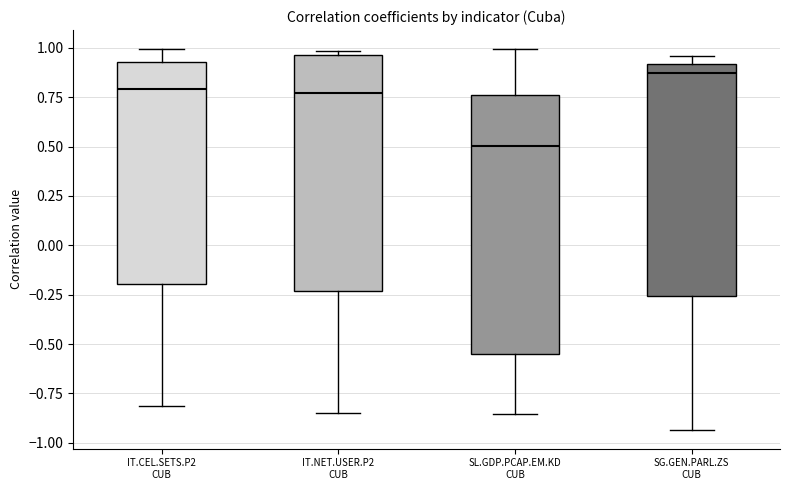

Reading left to right, transcribe this box plot: for each box, give where its median line is, the range the box spans, and where its two whiskers end, as read against the y-axis. The values are not printed on the chart, so give them approximately, as read against the axis.

IT.CEL.SETS.P2 CUB: median 0.80, box -0.20 to 0.95, whiskers -0.80 to 1.00
IT.NET.USER.P2 CUB: median 0.75, box -0.25 to 0.95, whiskers -0.85 to 1.00
SL.GDP.PCAP.EM.KD CUB: median 0.50, box -0.55 to 0.75, whiskers -0.85 to 1.00
SG.GEN.PARL.ZS CUB: median 0.85, box -0.25 to 0.90, whiskers -0.95 to 0.95